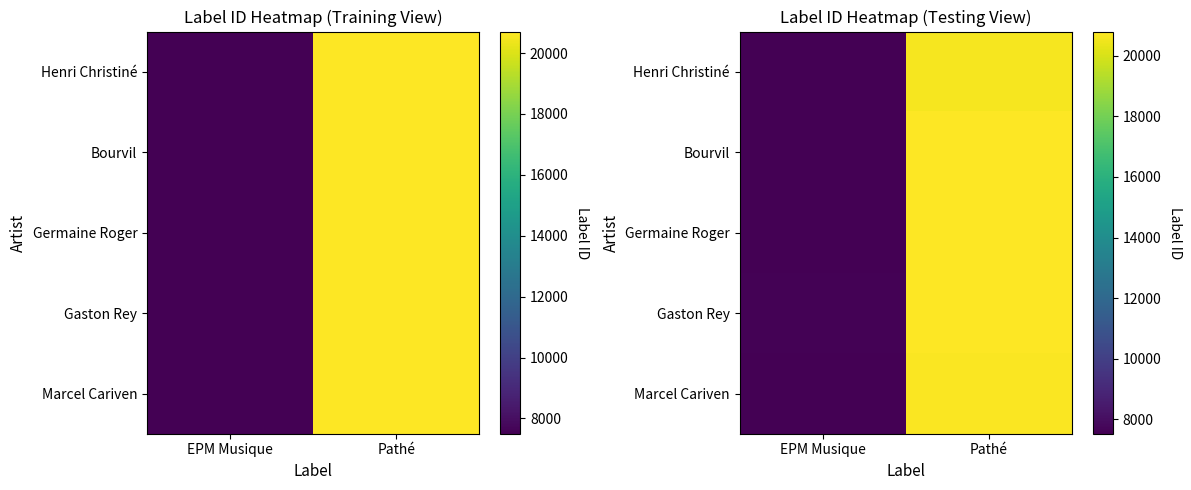

Count the number of data series in this chart.

5